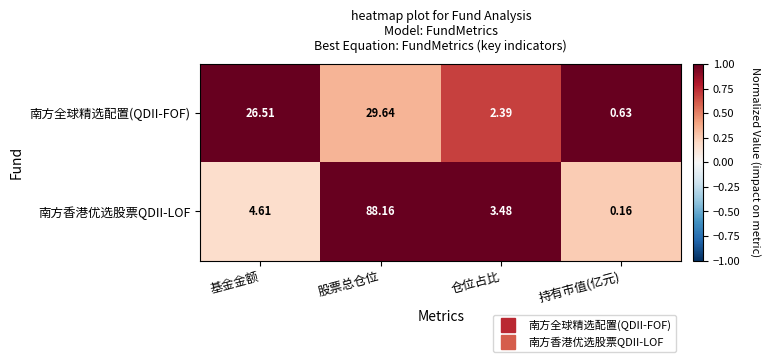

Which series has the widest spread of values?

南方香港优选股票QDII-LOF